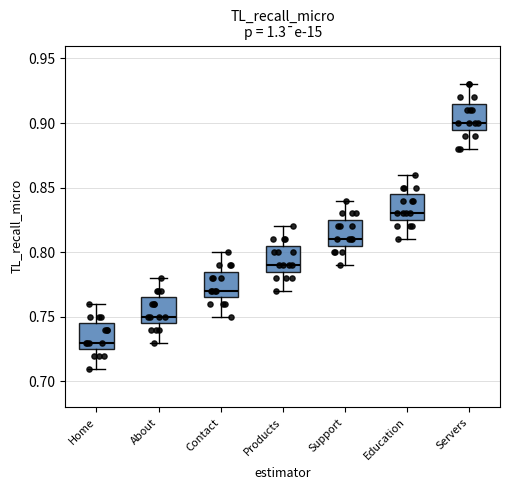

Reading left to right, transcribe this box plot: for each box, give where its median line is, the range the box spans, and where its two whiskers end, as read against the y-axis. The values are not printed on the chart, so give them approximately, as read against the axis.

Home: median 0.730, box 0.725 to 0.745, whiskers 0.710 to 0.760
About: median 0.750, box 0.745 to 0.765, whiskers 0.730 to 0.780
Contact: median 0.770, box 0.765 to 0.785, whiskers 0.750 to 0.800
Products: median 0.790, box 0.785 to 0.805, whiskers 0.770 to 0.820
Support: median 0.810, box 0.805 to 0.825, whiskers 0.790 to 0.840
Education: median 0.830, box 0.825 to 0.845, whiskers 0.810 to 0.860
Servers: median 0.900, box 0.895 to 0.915, whiskers 0.880 to 0.930